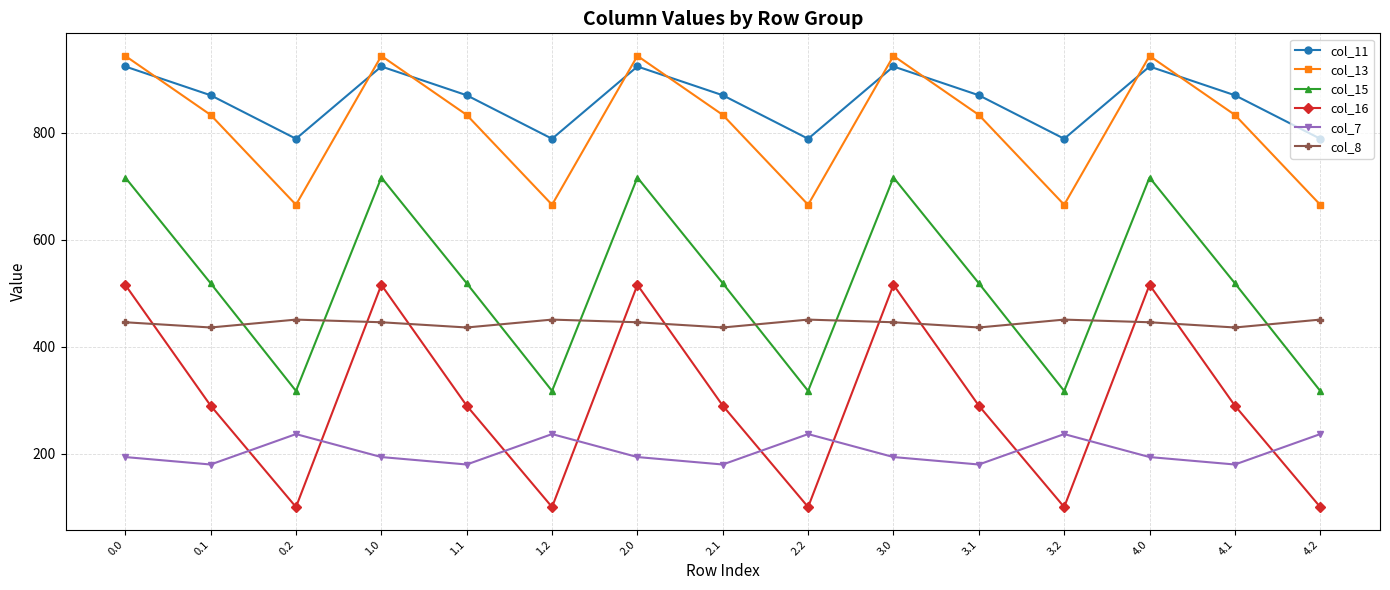

What is the smallest value displayed?

100.1